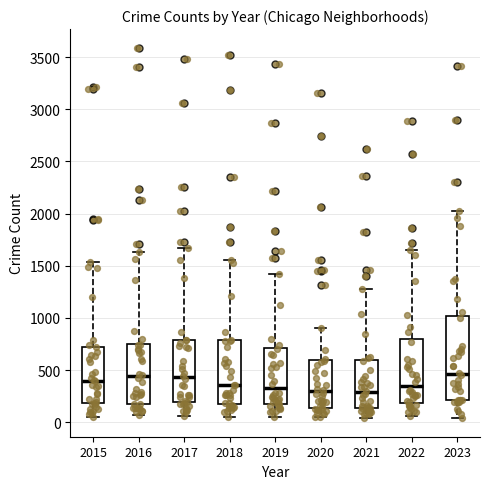

Reading left to right, read every box against the y-axis: the position of its median line, the range the box covers, and the ends of its whiskers. The values are not printed on the chart, so give them approximately, as read against the axis.

2015: median 400, box 200 to 750, whiskers 50 to 1550
2016: median 450, box 150 to 750, whiskers 50 to 1650
2017: median 450, box 200 to 800, whiskers 50 to 1650
2018: median 350, box 200 to 800, whiskers 50 to 1550
2019: median 300, box 200 to 700, whiskers 50 to 1400
2020: median 300, box 150 to 600, whiskers 50 to 900
2021: median 300, box 150 to 600, whiskers 50 to 1300
2022: median 350, box 200 to 800, whiskers 50 to 1650
2023: median 450, box 200 to 1000, whiskers 50 to 2000